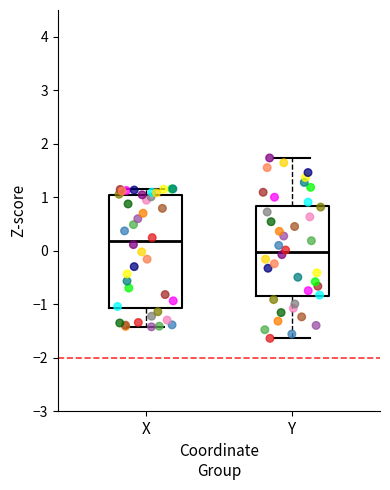

Reading left to right, read every box against the y-axis: the position of its median line, the range the box covers, and the ends of its whiskers. The values are not printed on the chart, so give them approximately, as read against the axis.

X: median 0.2, box -1.1 to 1.0, whiskers -1.4 to 1.2
Y: median 0.0, box -0.9 to 0.8, whiskers -1.6 to 1.7